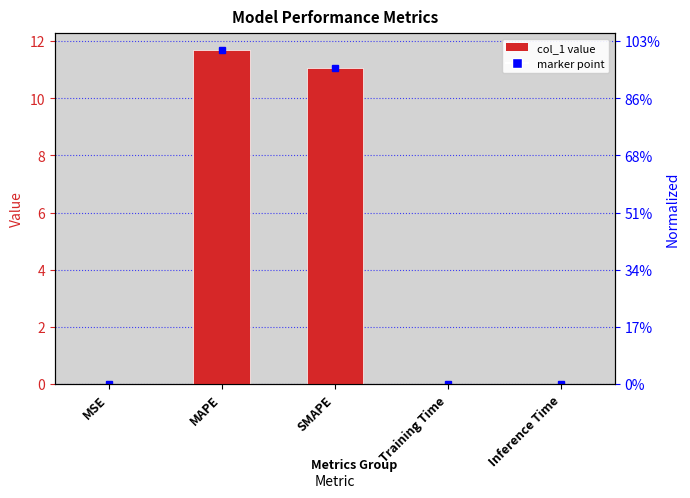

What is the greatest value displayed?

11.7